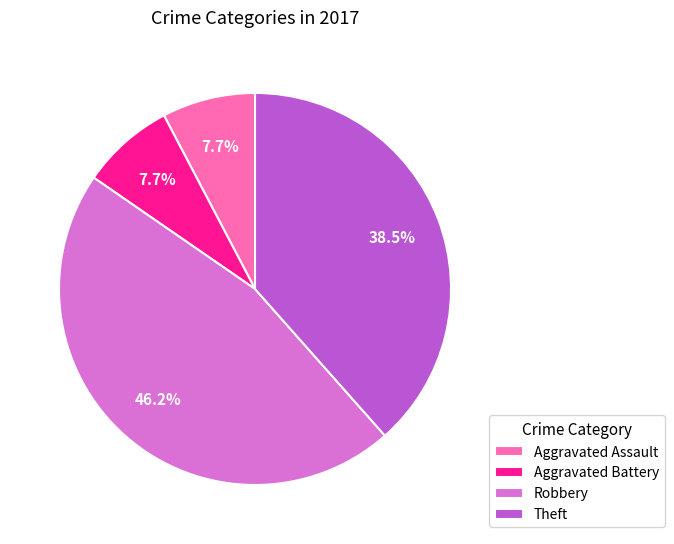

Is Theft the majority of the pie?

No